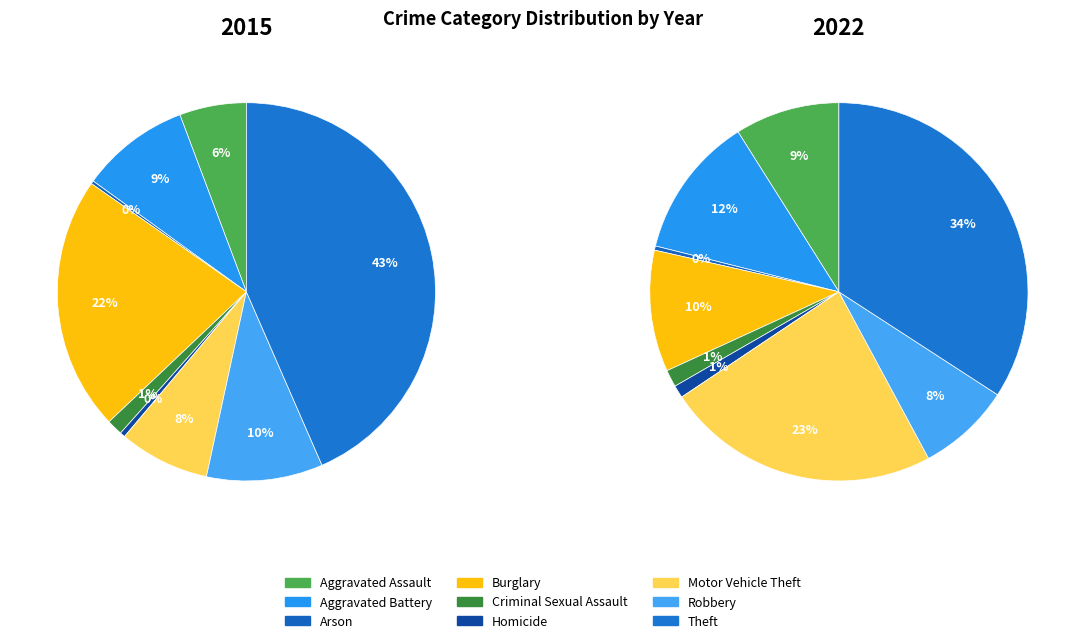

What percentage is the Burglary slice, to the nearest percent?

22%